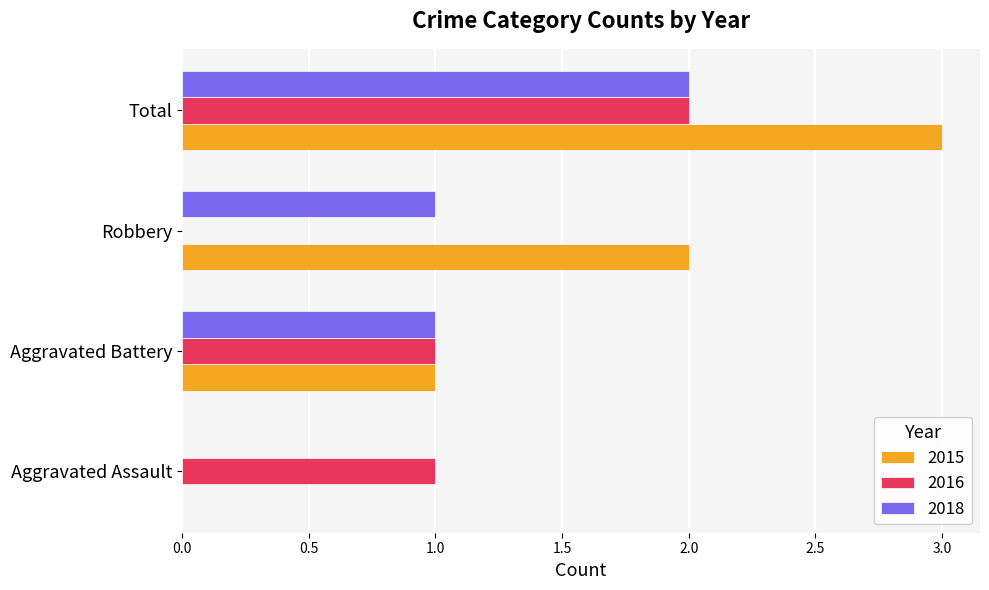

The 2018 series shows 2 at Total. True or false?

True